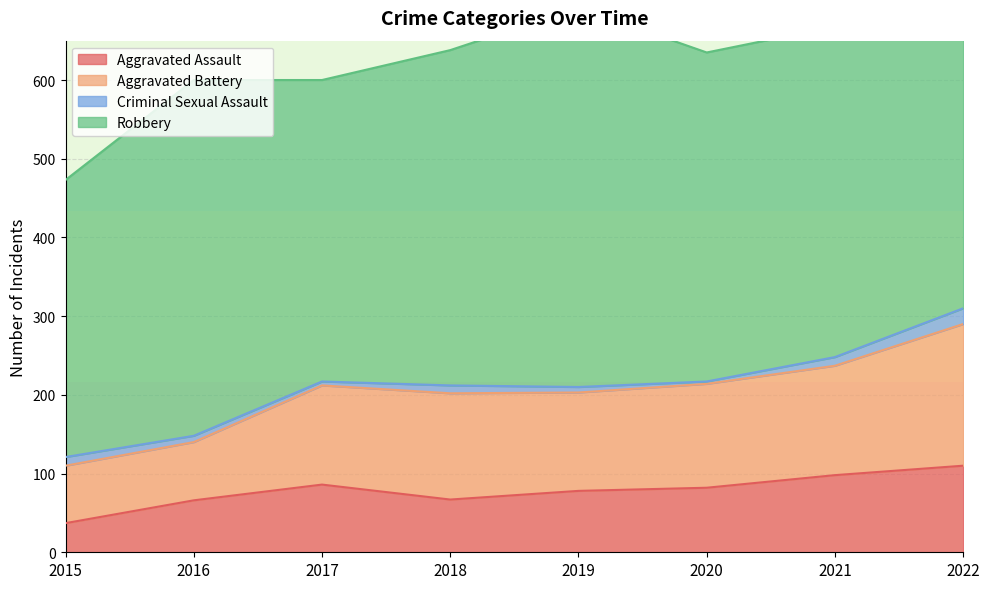

What is the difference between the Criminal Sexual Assault values at 2021 and 2016?

3